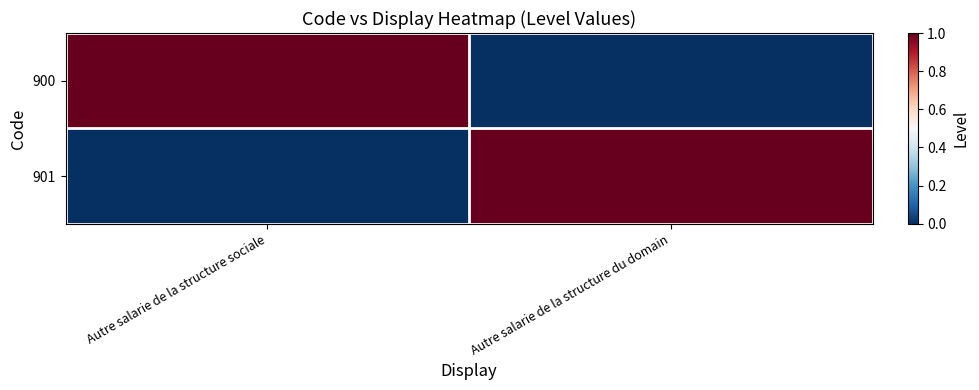

What is the total value across all series at Autre salarie de la structure sociale?

1